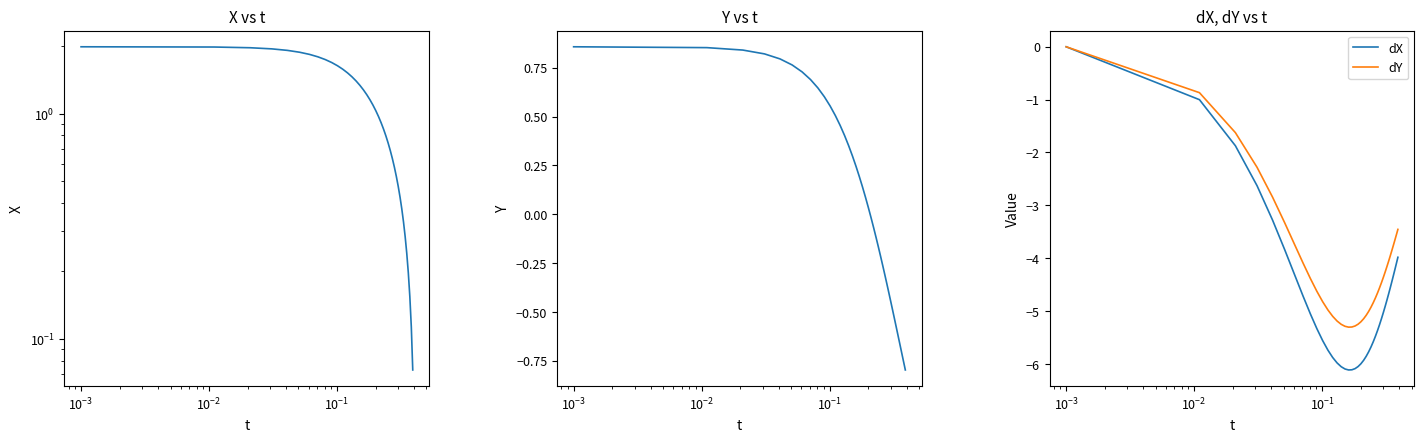

What is the lowest value of the dX series?

-6.1